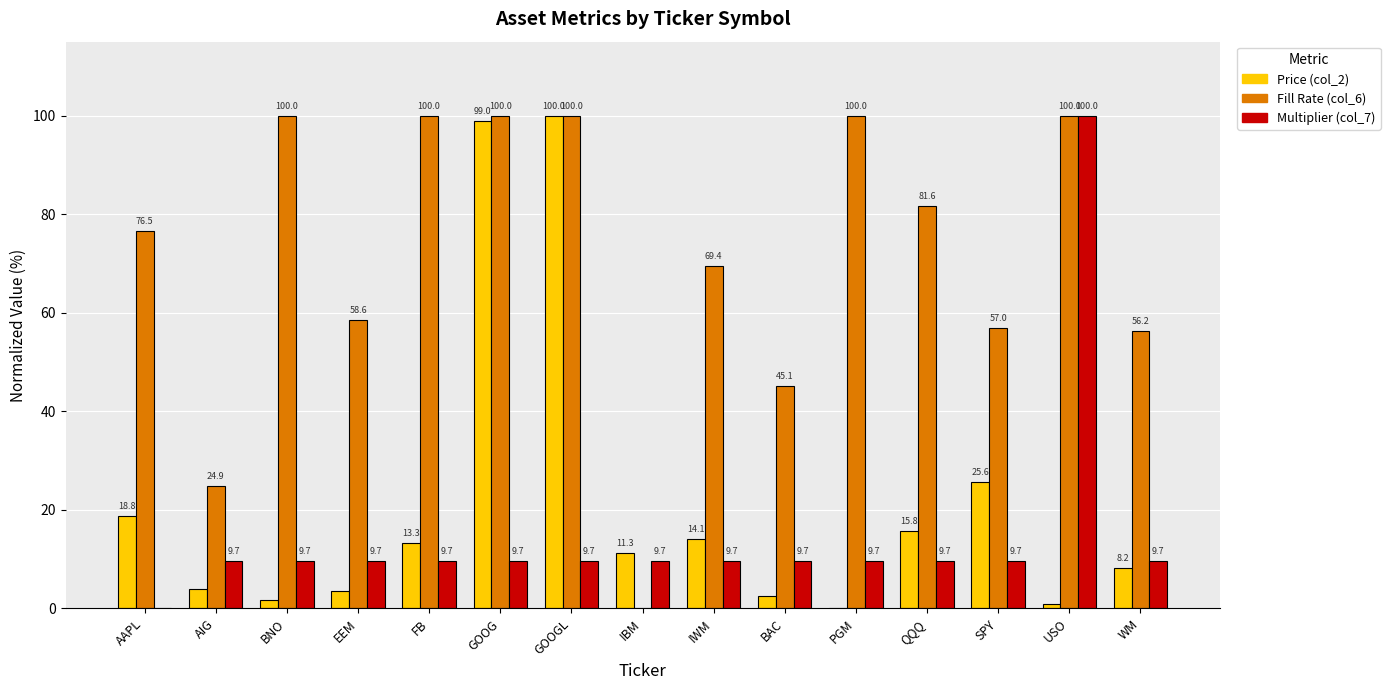

Which series has the largest total across all categories?

Fill Rate (col_6)